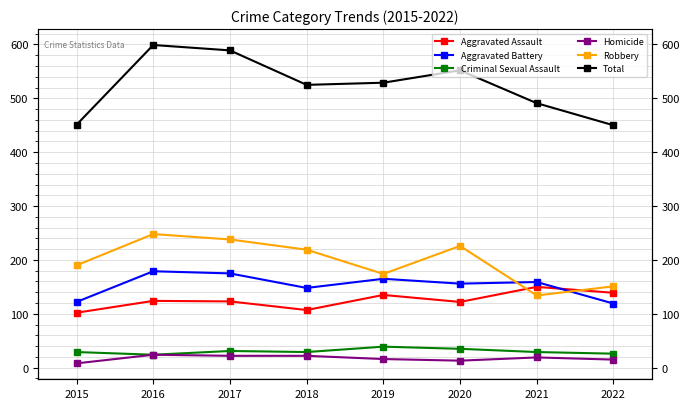

At how many categories does at least one series exceed 280?

8